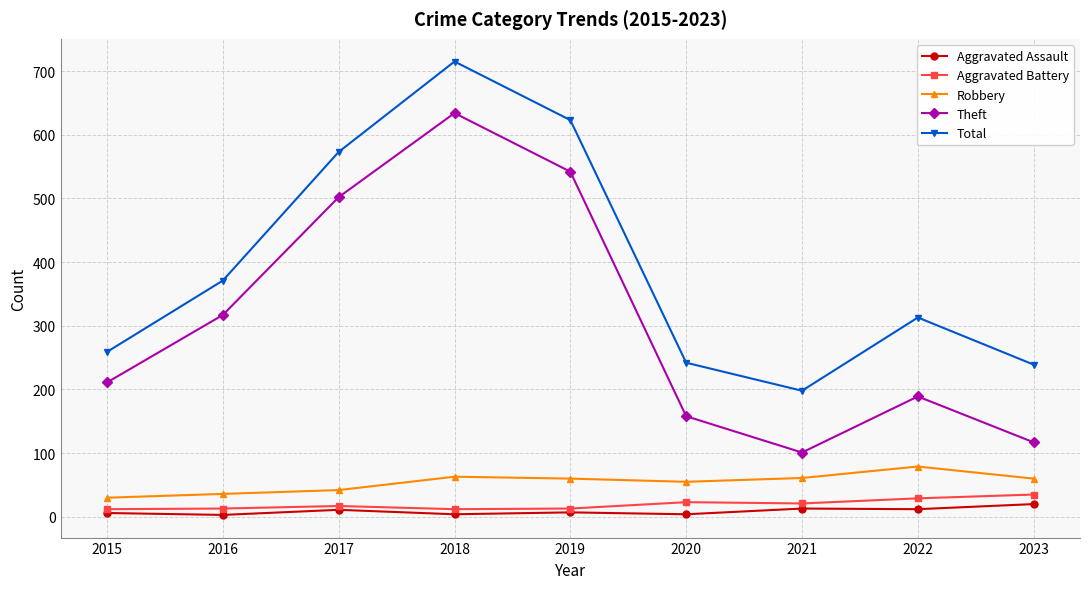

At which category does Total reach its first local valley?

2021